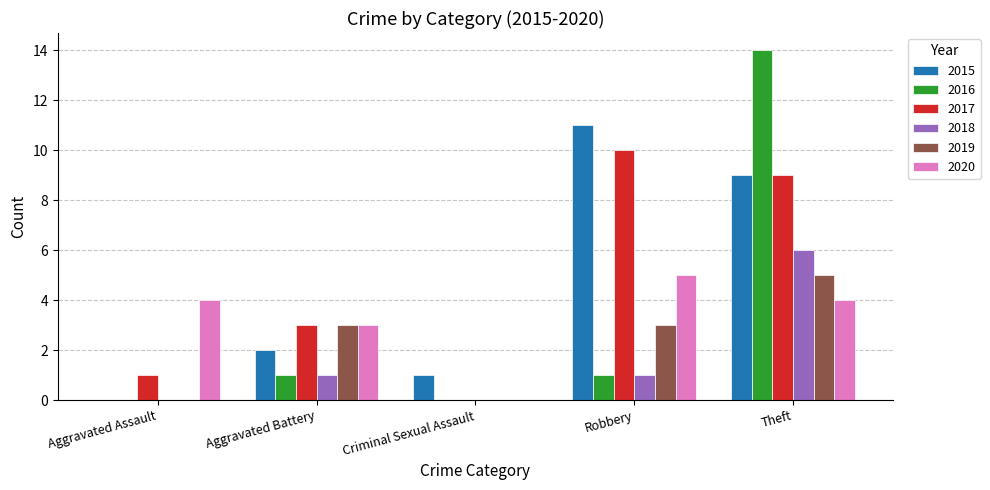

What is the average value of the 2017 series?

5